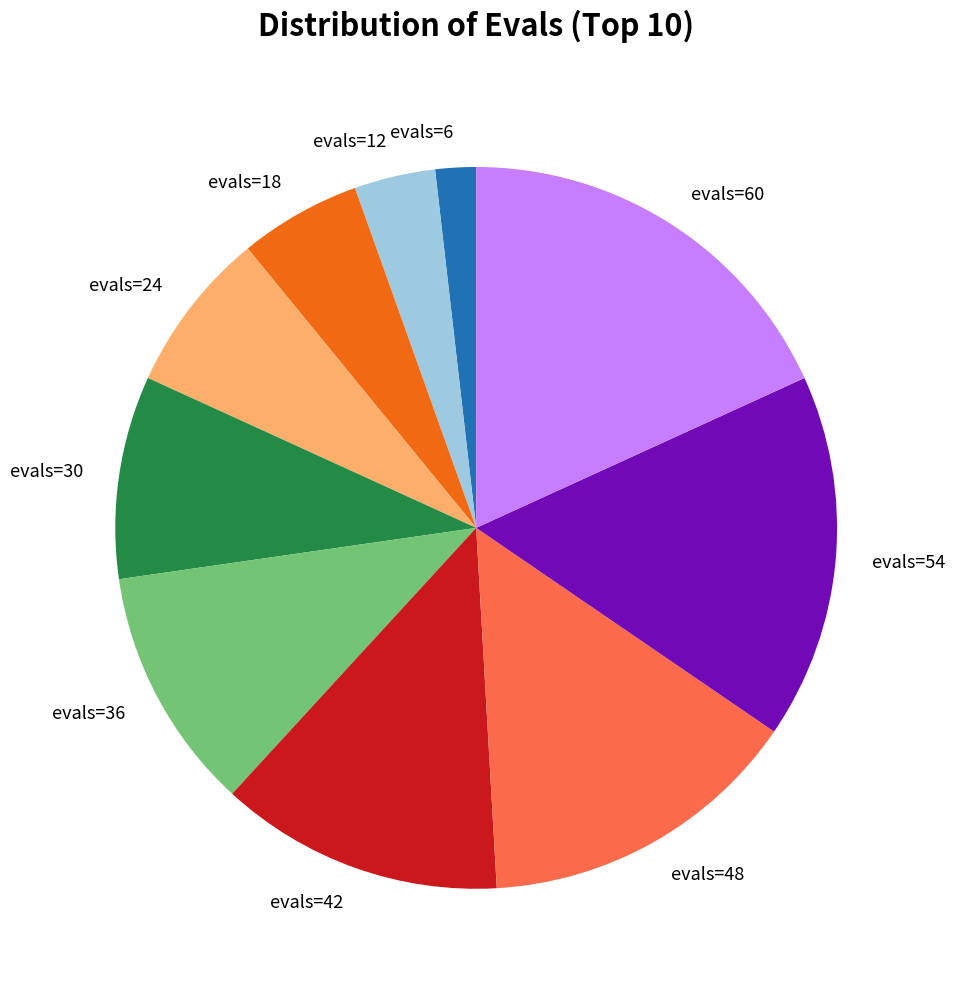

How many segments does this pie chart have?

10